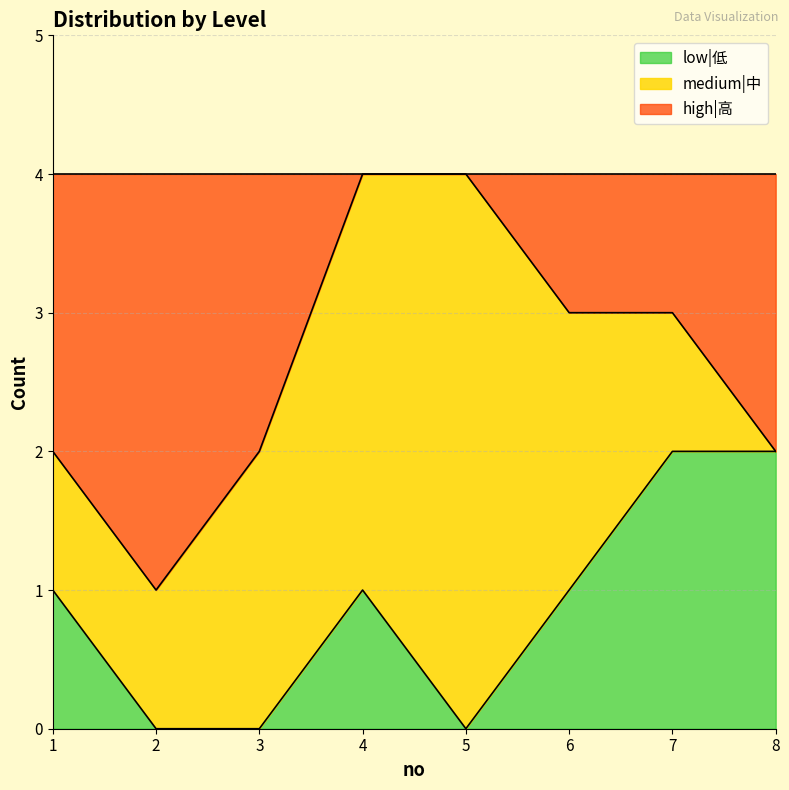

What is the total value across all series at 8?

4